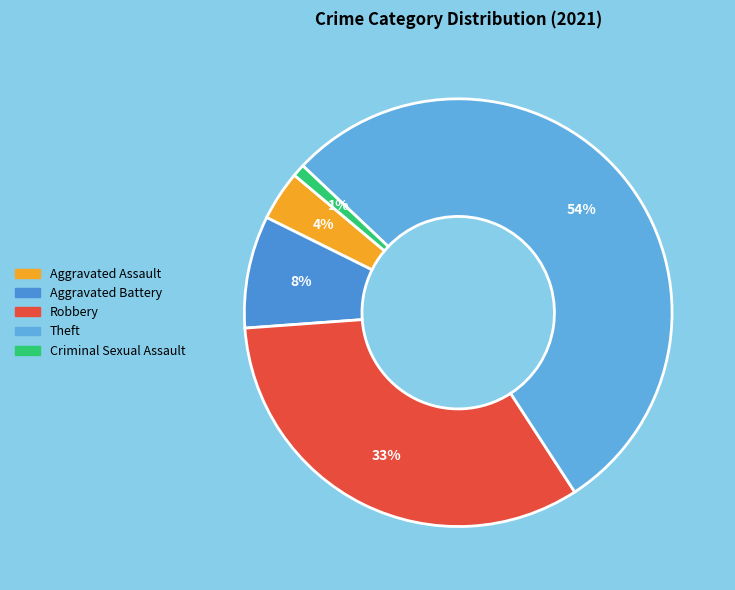

To the nearest percent, what is the combined percentage of Theft and Robbery?

87%